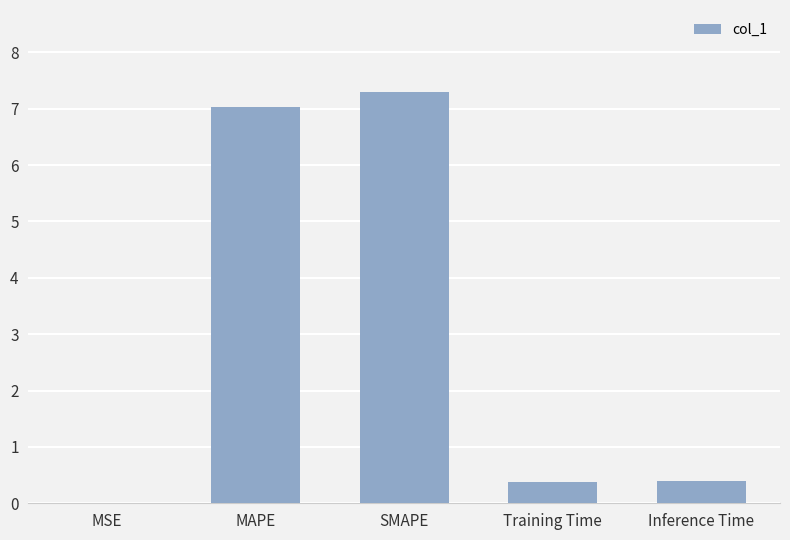

Is it true that the value at SMAPE is 7.3?

True